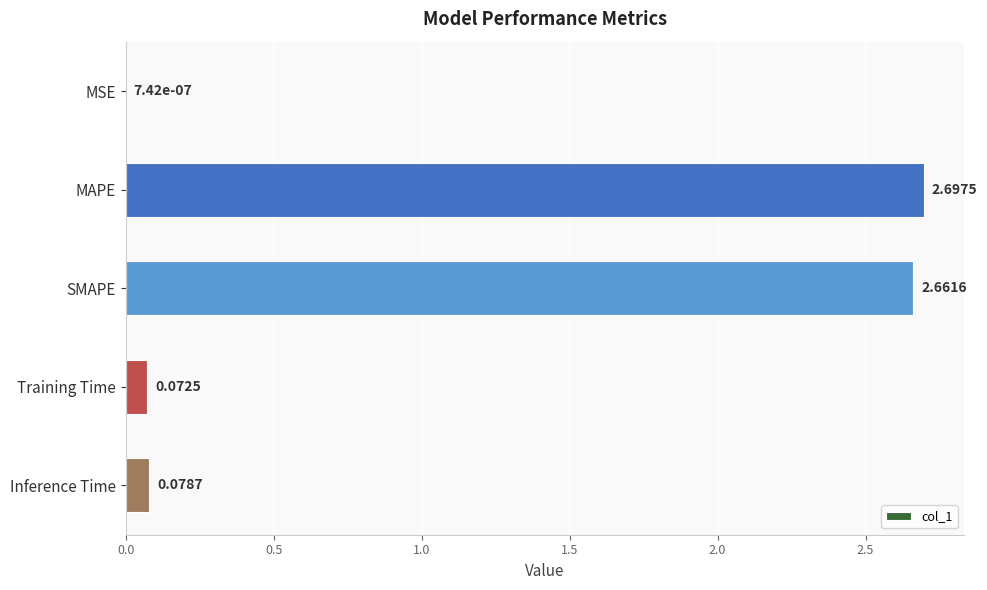

At which label is the value closest to 1?

Inference Time